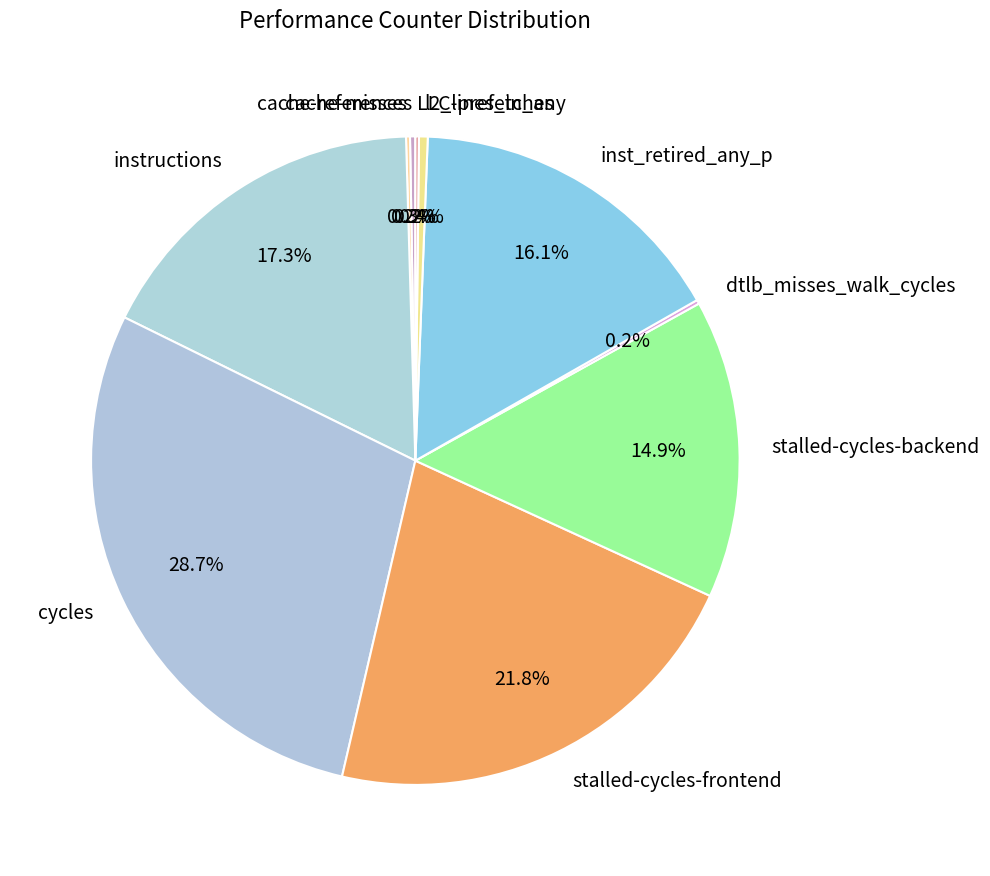

Which category has the biggest portion of the pie?

cycles